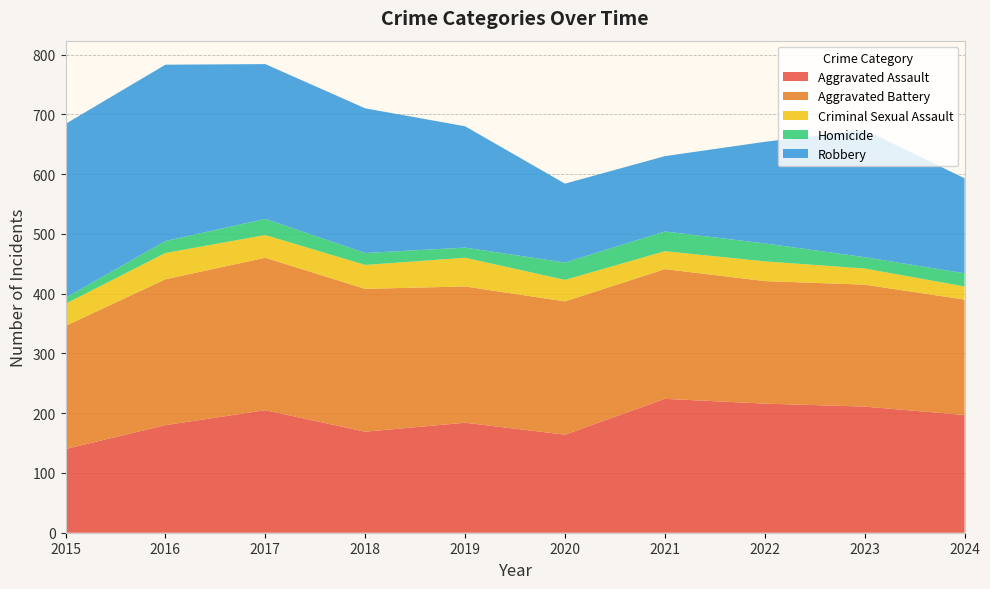

Reading left to right, transcribe all the data shown in this chart.

Aggravated Assault: 2015=140	2016=180	2017=205	2018=169	2019=184	2020=164	2021=224	2022=216	2023=211	2024=197
Aggravated Battery: 2015=206	2016=244	2017=255	2018=239	2019=228	2020=223	2021=217	2022=205	2023=204	2024=193
Criminal Sexual Assault: 2015=37	2016=44	2017=38	2018=40	2019=48	2020=36	2021=30	2022=33	2023=27	2024=22
Homicide: 2015=10	2016=20	2017=27	2018=20	2019=17	2020=29	2021=33	2022=30	2023=19	2024=22
Robbery: 2015=291	2016=295	2017=259	2018=242	2019=203	2020=132	2021=126	2022=170	2023=213	2024=159